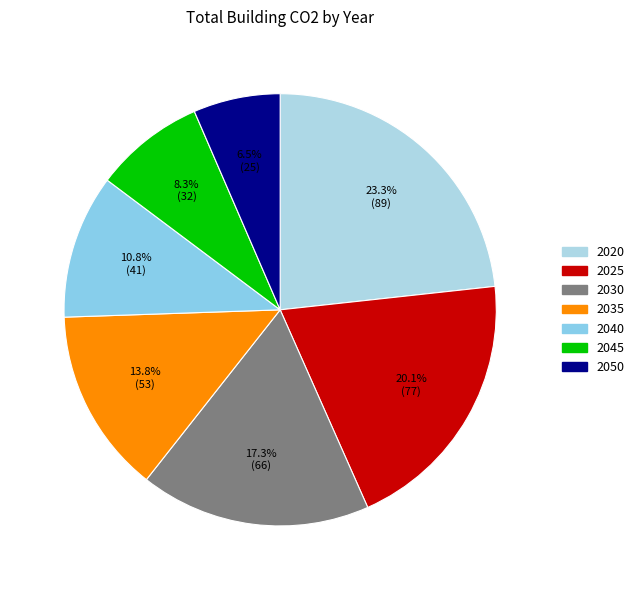

Approximately how many times larger is the value at 2045 compared to 2040?

0.8